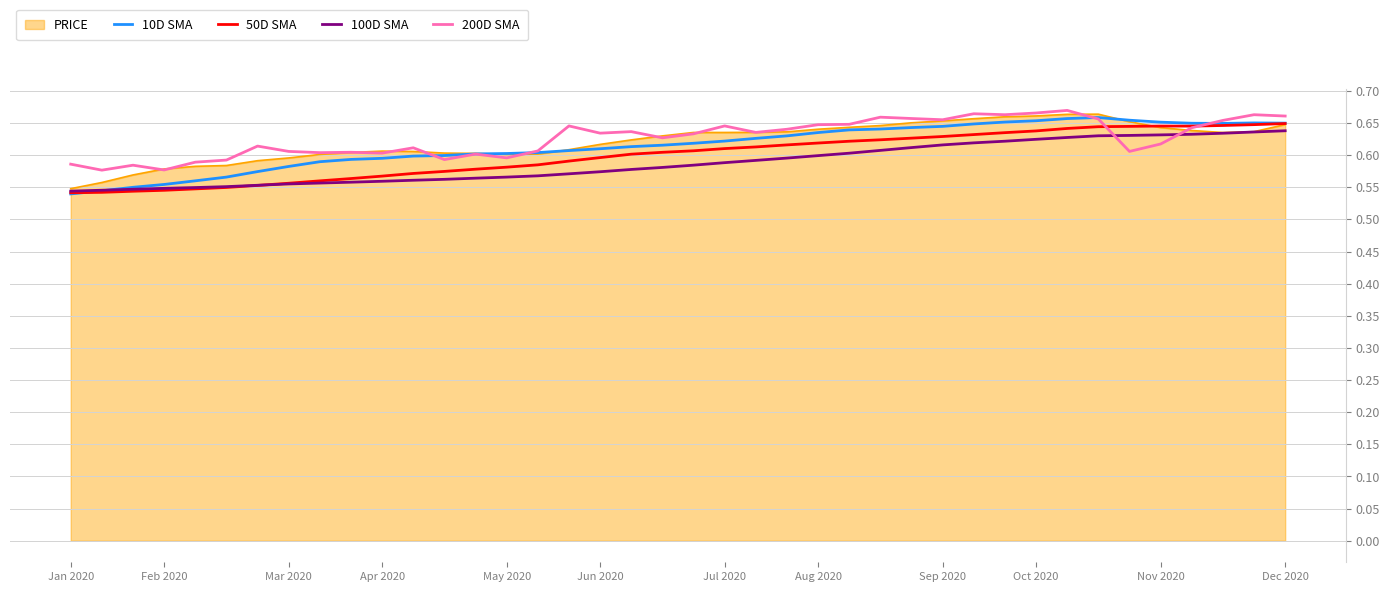

Which series has the largest range (max minus min)?

10D SMA